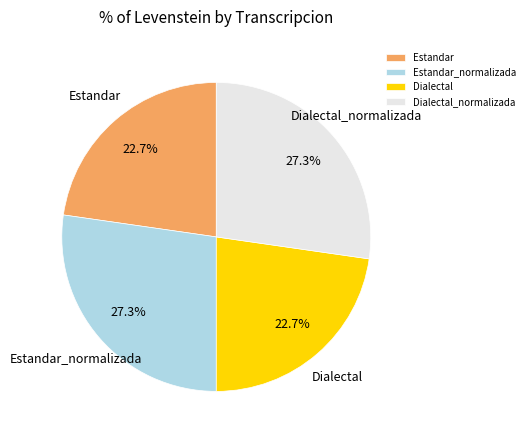

To the nearest percent, what portion does Estandar_normalizada represent?

27%